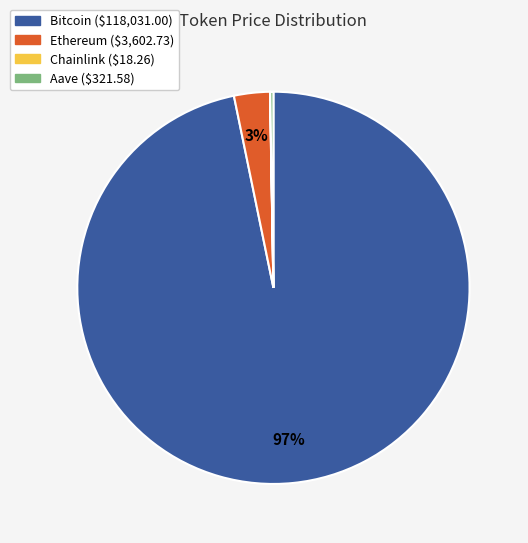

The Ethereum slice represents 3% of the pie. True or false?

True